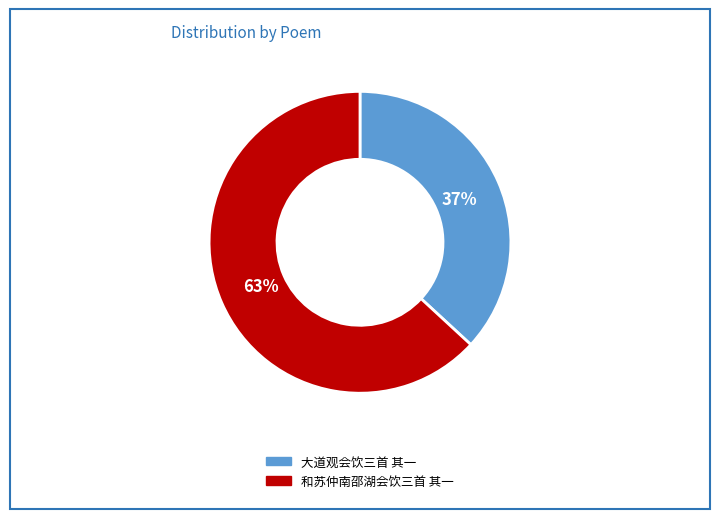

What is the ratio of the value at 大道观会饮三首 其一 to the value at 和苏仲南邵湖会饮三首 其一?

0.6